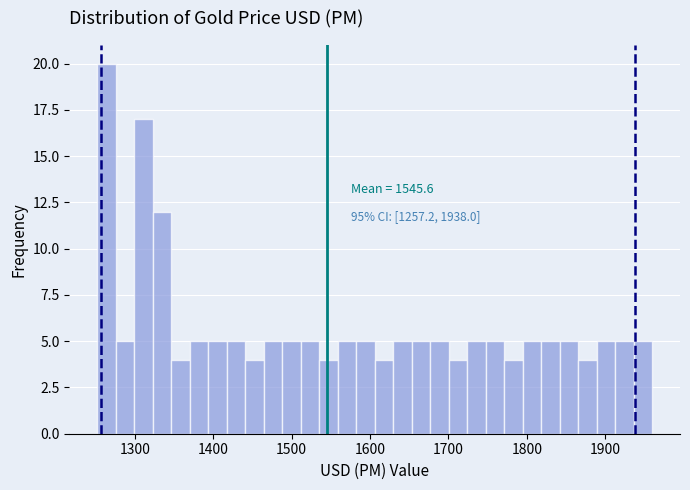

Read against the x-axis, roughly where is the centre of the tallest bar?

1260